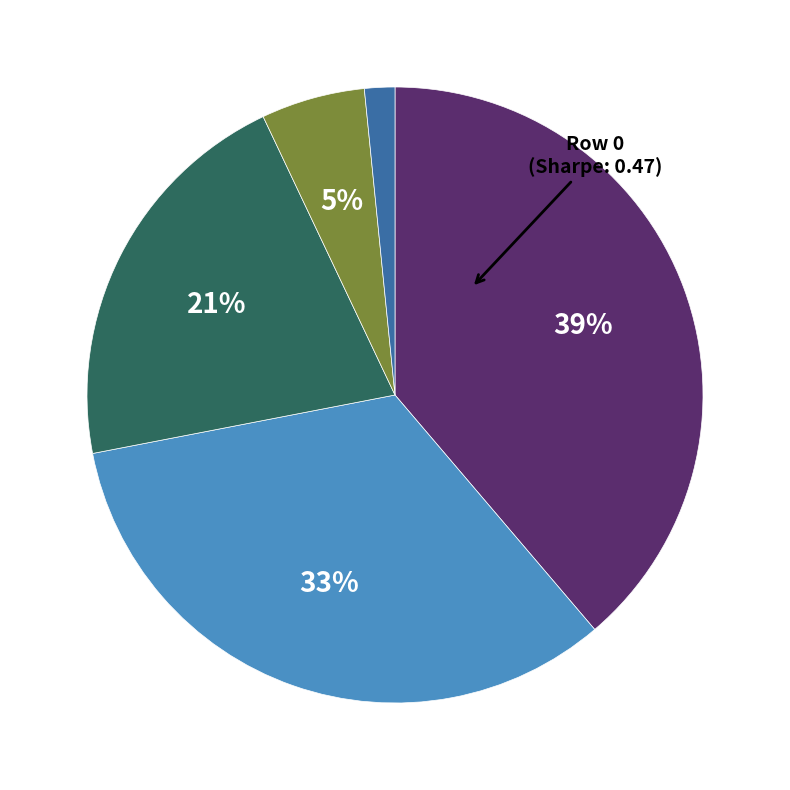

To the nearest percent, what is the average slice percentage?

20%